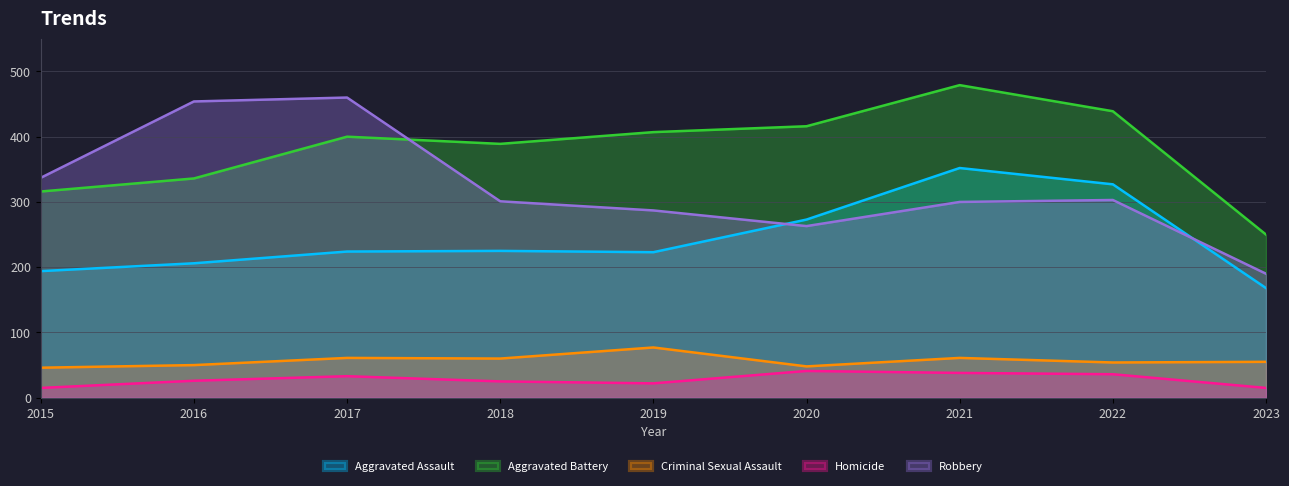

What is the maximum value for Robbery?

460